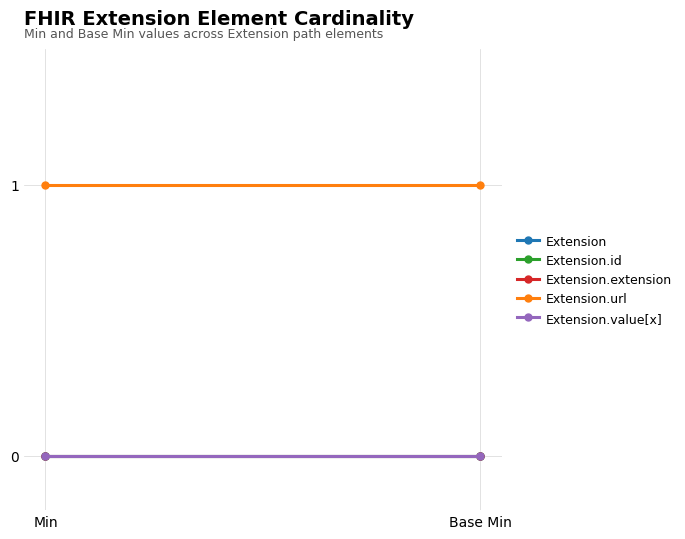

At which category is the sum across all series the highest?

Min